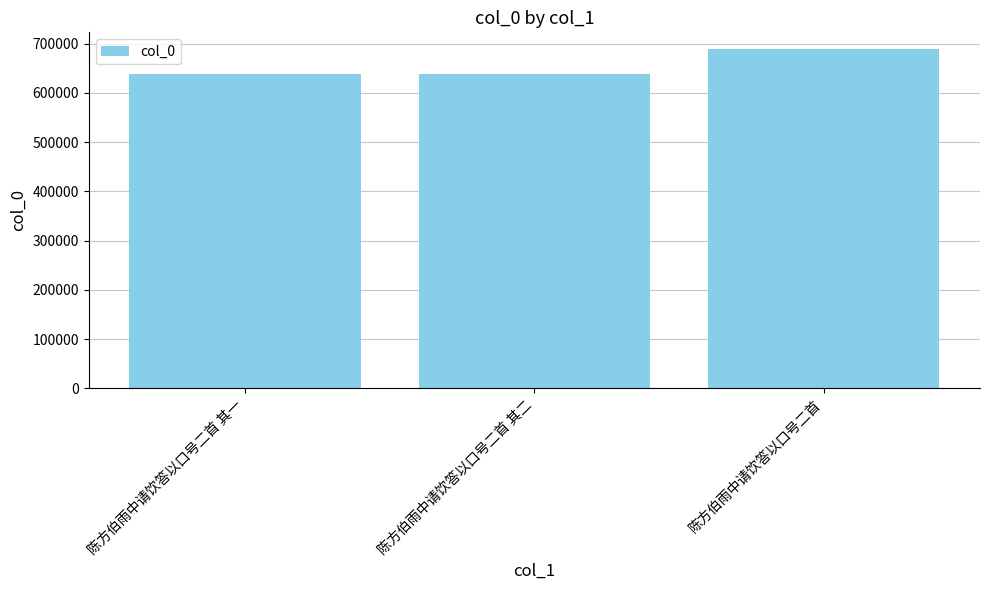

Are the bars grouped side by side (vs. stacked)?

No